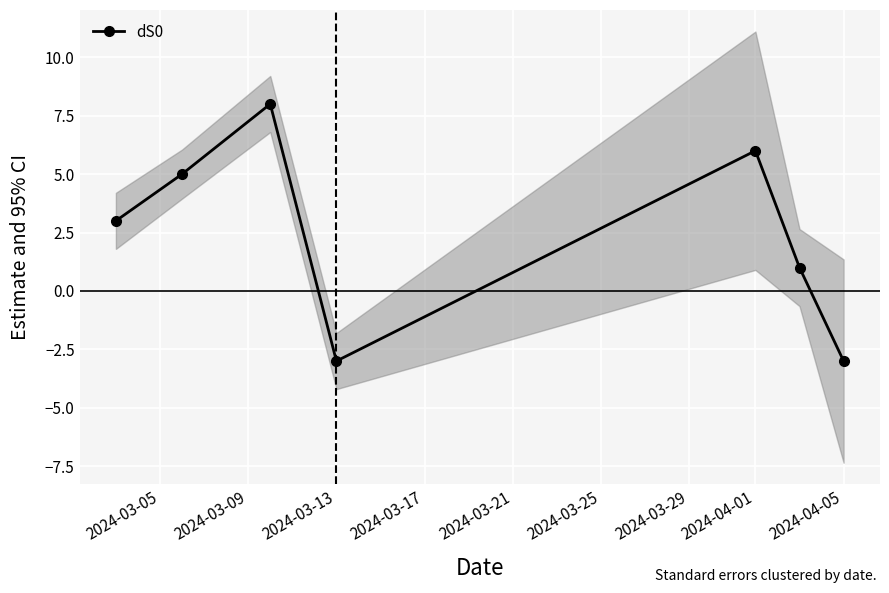

At which category does dS0 reach its first local valley?

2024-03-13